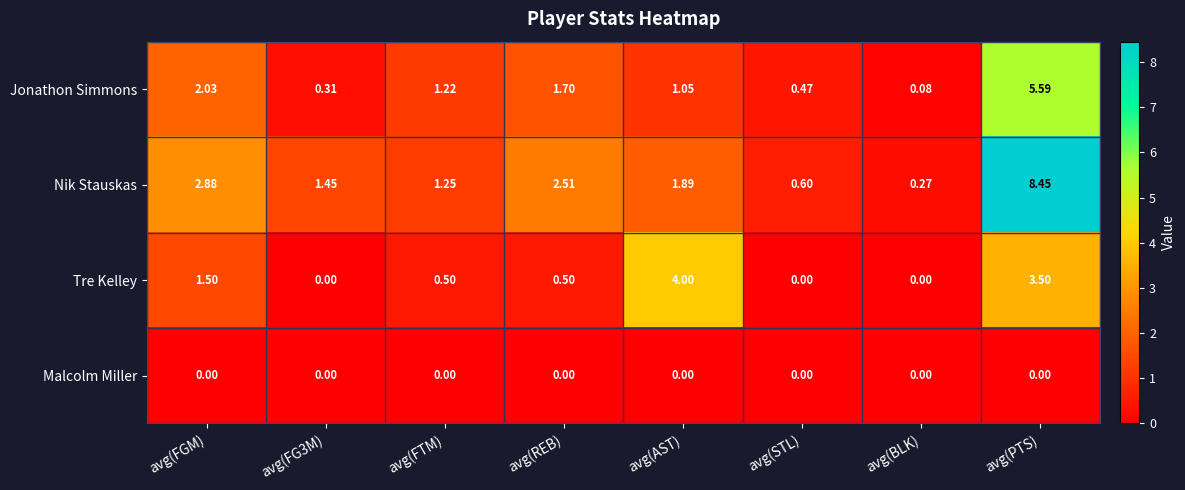

Rank the series by their maximum value, from highest to lowest.

Nik Stauskas, Jonathon Simmons, Tre Kelley, Malcolm Miller